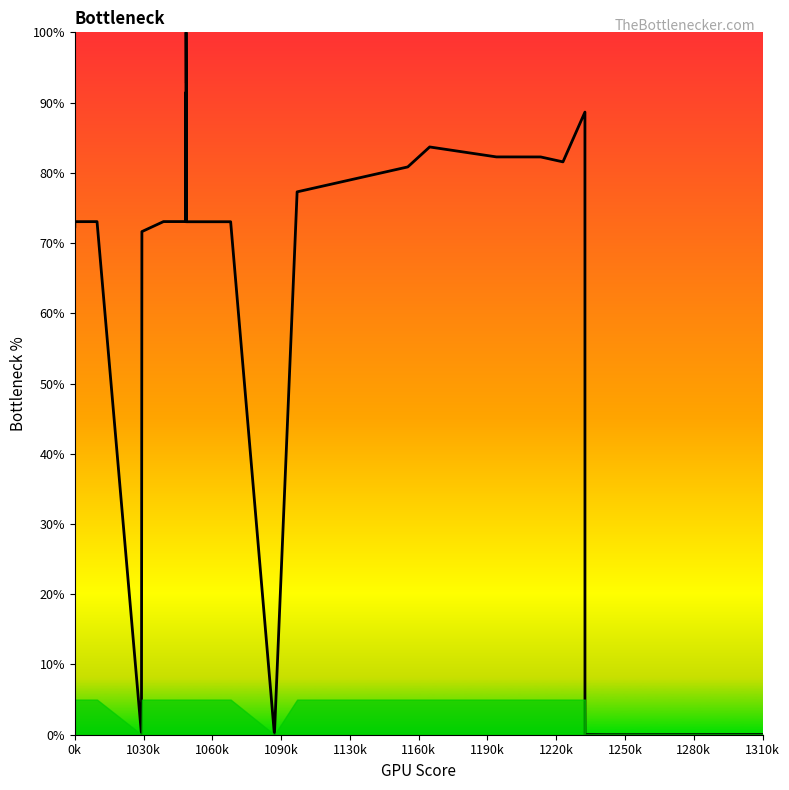

What is the difference between the second highest and second lowest values?

92.9